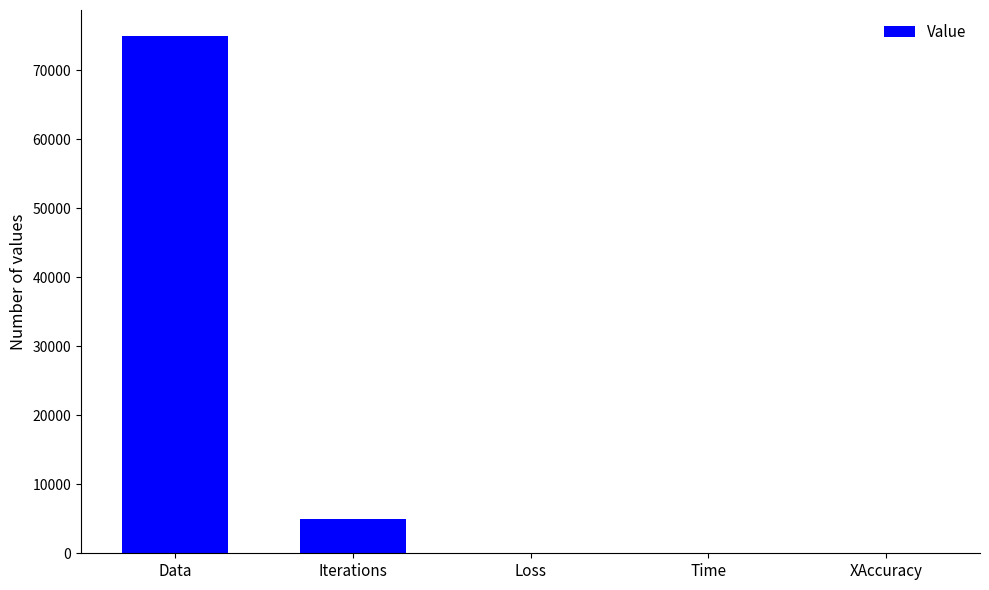

Is it true that the value at Iterations is 5000.0?

True